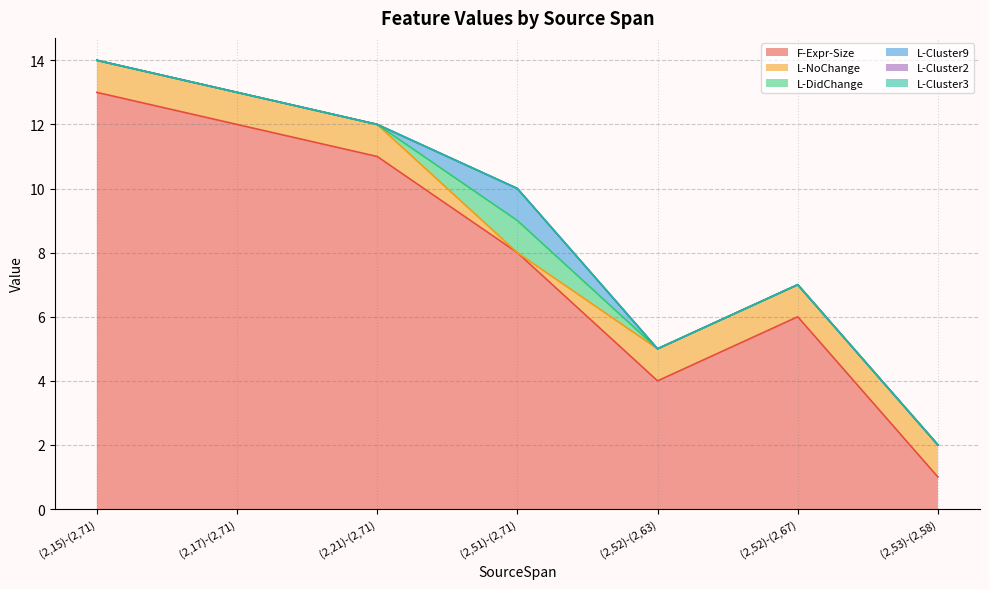

What is the spread (max minus min) of values at (2,52)-(2,63)?

4